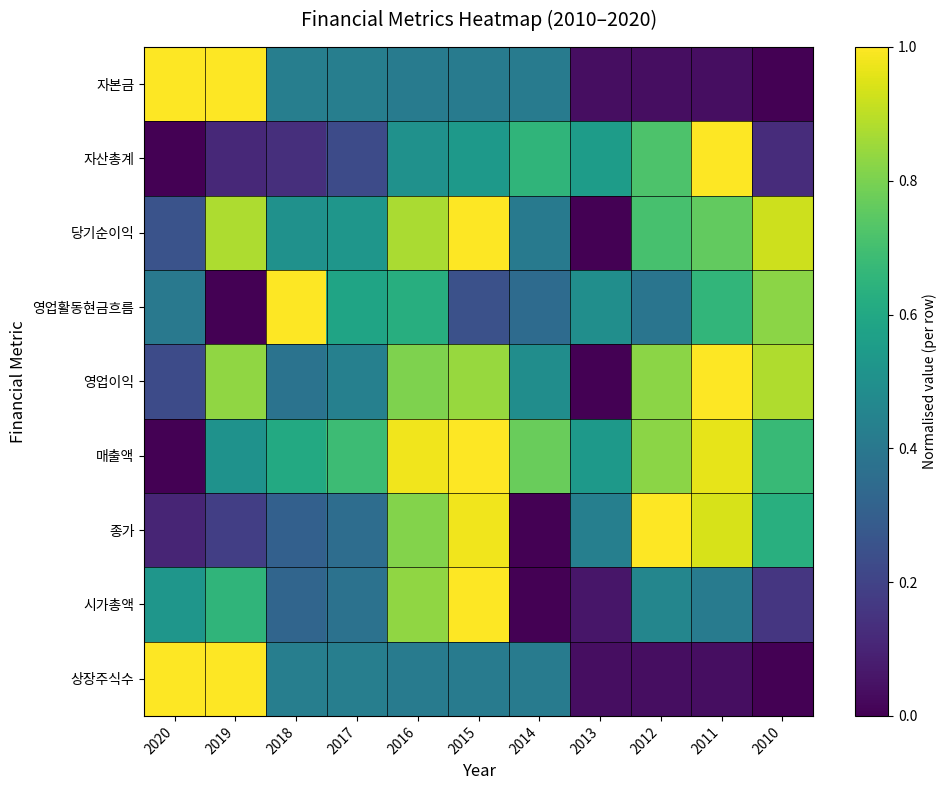

Reading left to right, list all the values displayed in this chart.

자본금: 2020=1.0	2019=1.0	2018=0.4	2017=0.4	2016=0.4	2015=0.4	2014=0.4	2013=0.0	2012=0.0	2011=0.0	2010=0.0
자산총계: 2020=0.0	2019=0.1	2018=0.1	2017=0.2	2016=0.5	2015=0.5	2014=0.7	2013=0.6	2012=0.7	2011=1.0	2010=0.1
당기순이익: 2020=0.3	2019=0.9	2018=0.5	2017=0.5	2016=0.9	2015=1.0	2014=0.4	2013=0.0	2012=0.7	2011=0.8	2010=0.9
영업활동현금흐름: 2020=0.4	2019=0.0	2018=1.0	2017=0.6	2016=0.6	2015=0.2	2014=0.3	2013=0.5	2012=0.4	2011=0.7	2010=0.8
영업이익: 2020=0.2	2019=0.8	2018=0.4	2017=0.4	2016=0.8	2015=0.8	2014=0.5	2013=0.0	2012=0.8	2011=1.0	2010=0.9
매출액: 2020=0.0	2019=0.5	2018=0.6	2017=0.7	2016=1.0	2015=1.0	2014=0.8	2013=0.5	2012=0.8	2011=1.0	2010=0.7
종가: 2020=0.1	2019=0.2	2018=0.3	2017=0.4	2016=0.8	2015=1.0	2014=0.0	2013=0.4	2012=1.0	2011=0.9	2010=0.6
시가총액: 2020=0.5	2019=0.7	2018=0.3	2017=0.4	2016=0.8	2015=1.0	2014=0.0	2013=0.1	2012=0.5	2011=0.4	2010=0.2
상장주식수: 2020=1.0	2019=1.0	2018=0.4	2017=0.4	2016=0.4	2015=0.4	2014=0.4	2013=0.0	2012=0.0	2011=0.0	2010=0.0